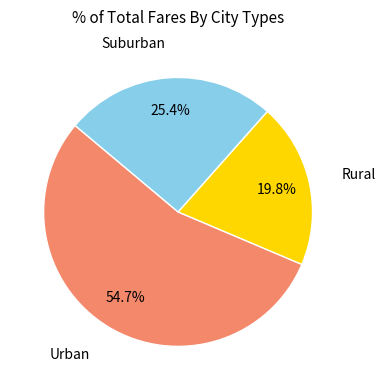

Does any single category account for the majority?

Yes